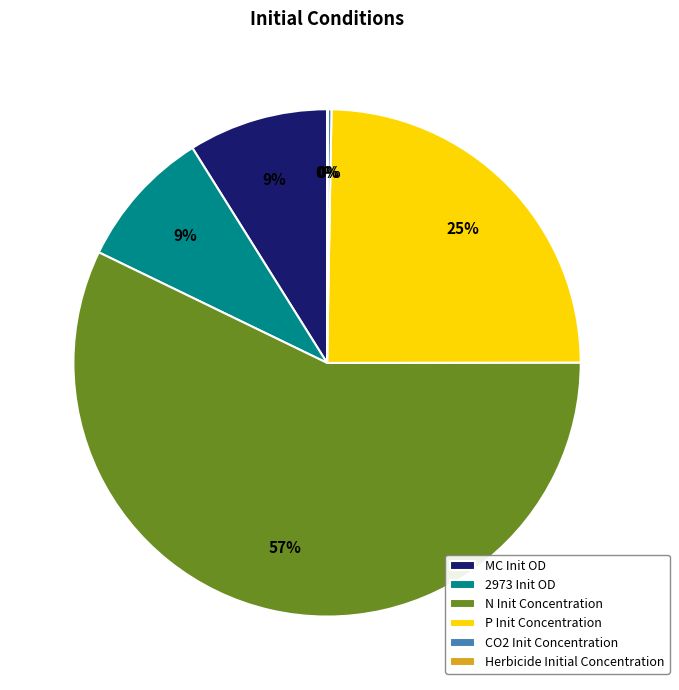

To the nearest percent, what is the difference between the largest and smallest slice percentages?

57%